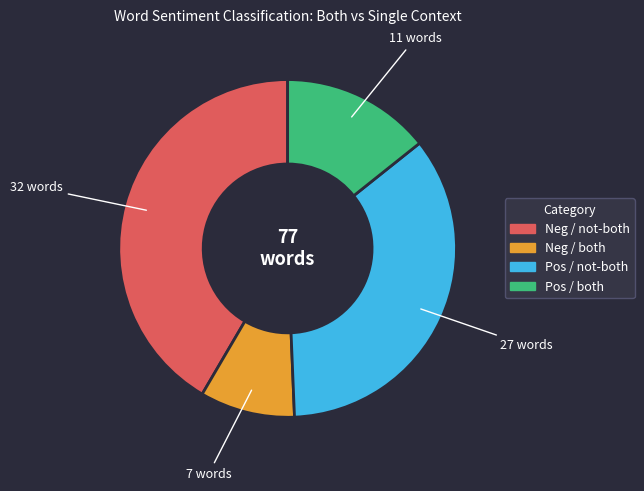

Rank the categories by value from highest to lowest.

Neg / not-both, Pos / not-both, Pos / both, Neg / both